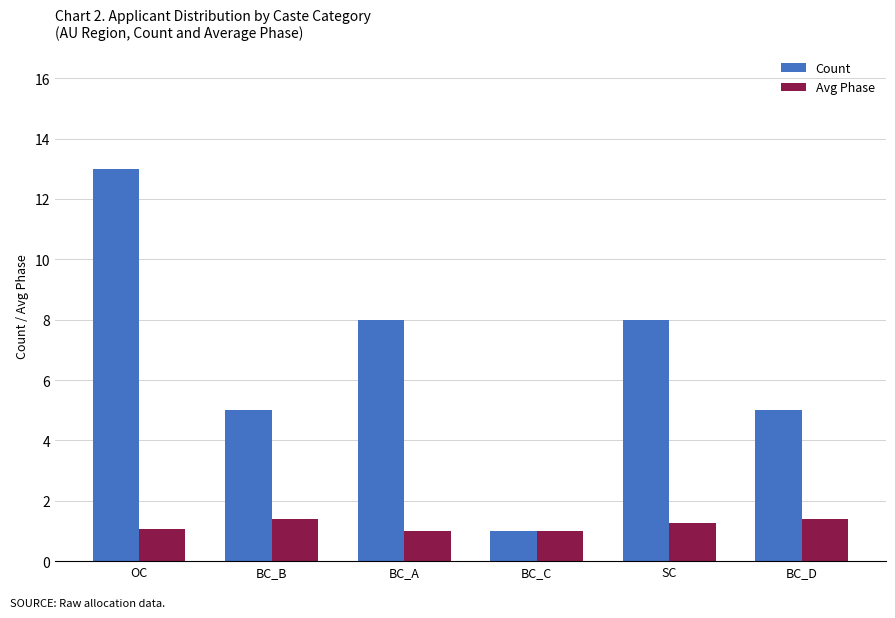

What is the sum of the Count values at BC_C and BC_A?

9.0